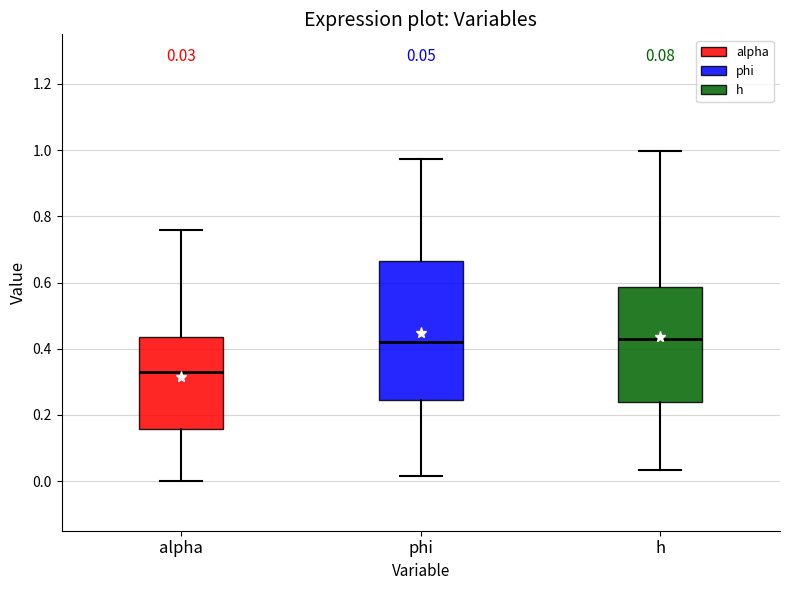

Comparing the boxes themselves (not the whiskers), which one is the tallest?

phi